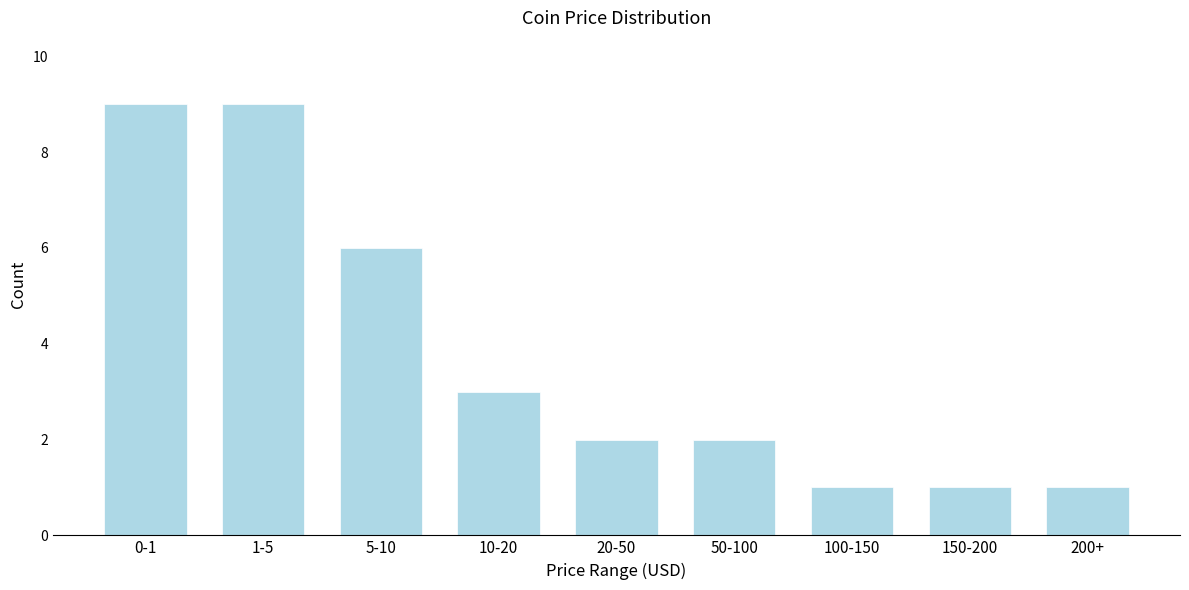

Reading left to right, list all the values displayed in this chart.

9	9	6	3	2	2	1	1	1